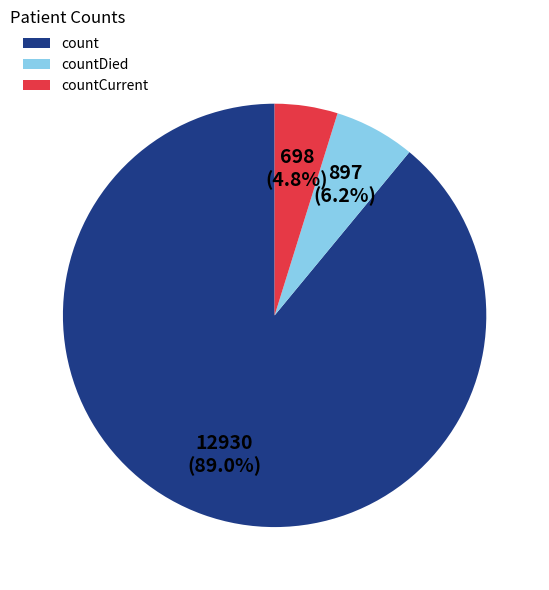

Which slice is the smallest?

countCurrent